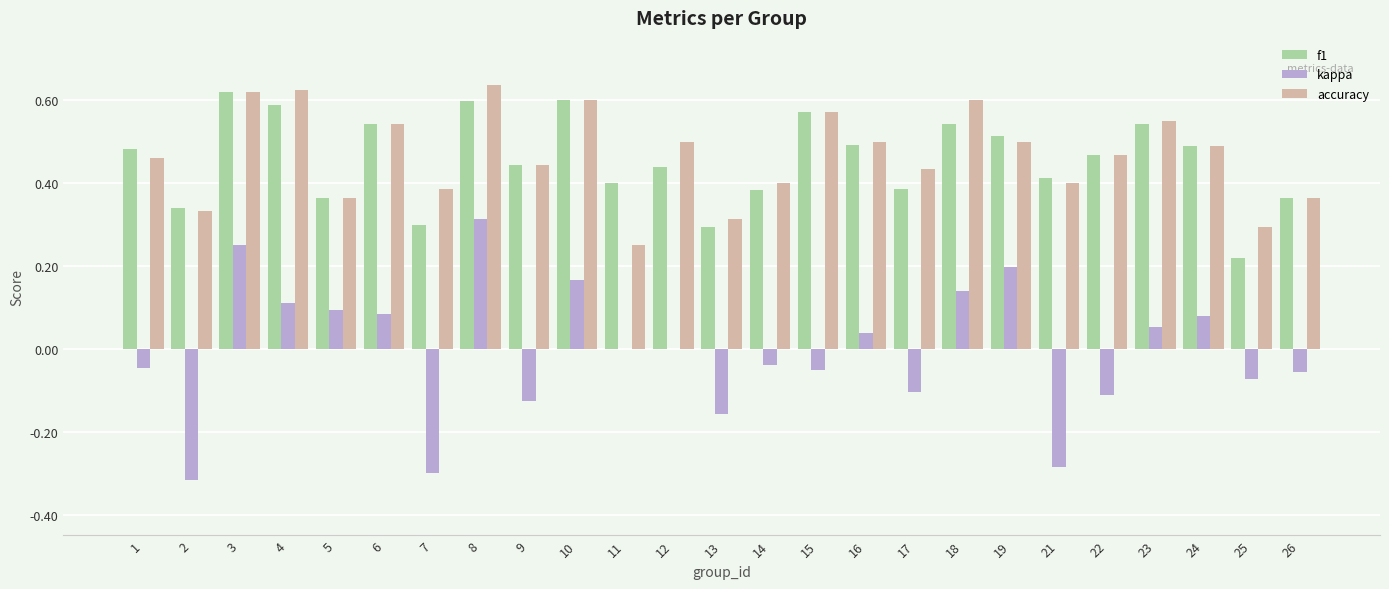

Where does the kappa series first go above 0?

3